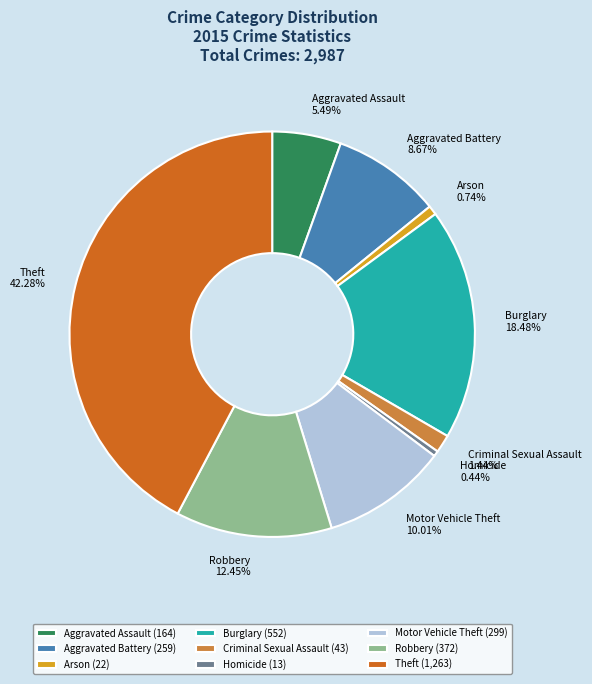

Do Burglary and Homicide together represent more than half of the pie?

No